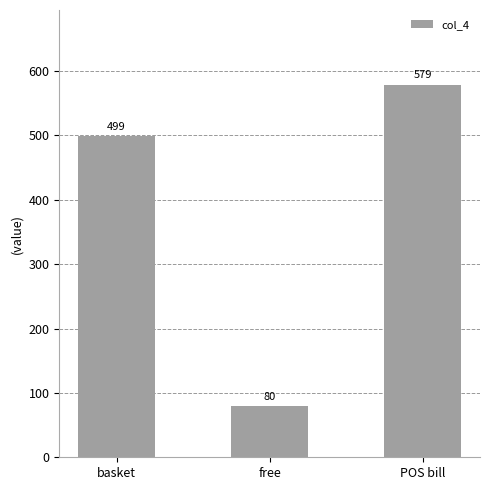

Are the bars grouped side by side (vs. stacked)?

No